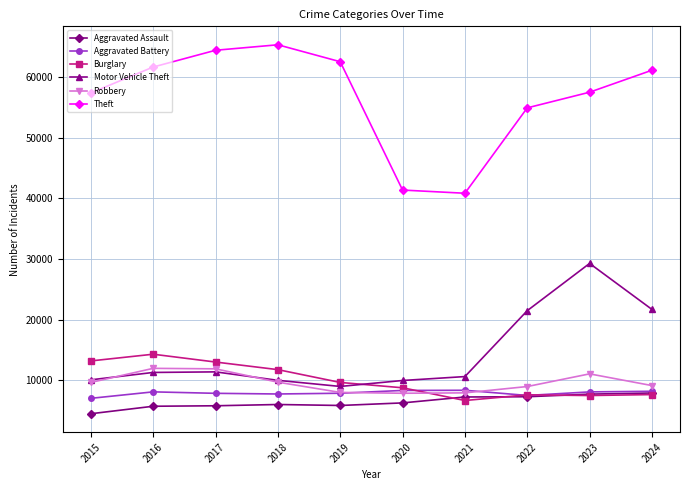

Rank the series at 2016 from highest to lowest value.

Theft, Burglary, Robbery, Motor Vehicle Theft, Aggravated Battery, Aggravated Assault